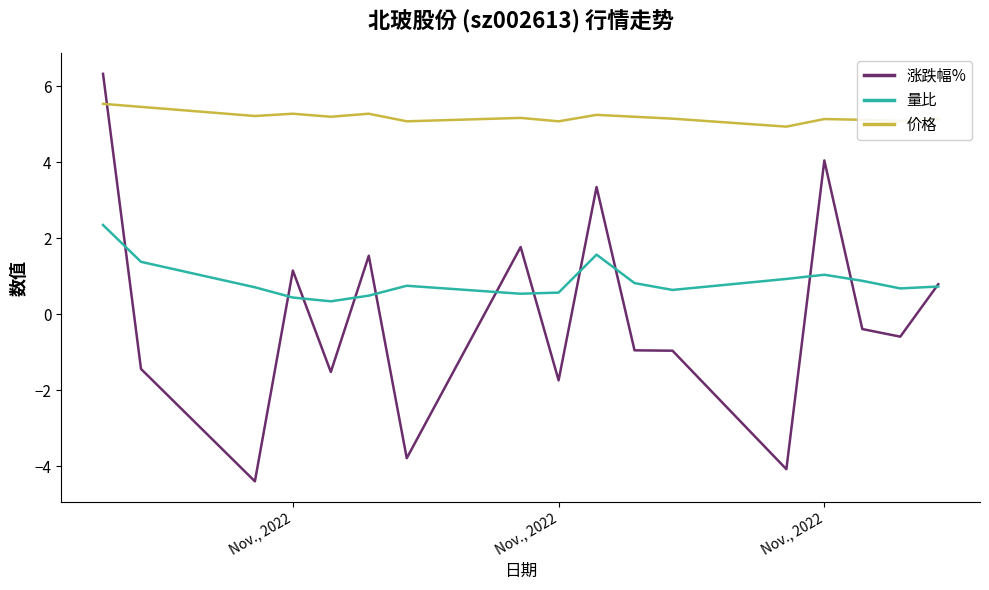

How many series are shown in this chart?

3